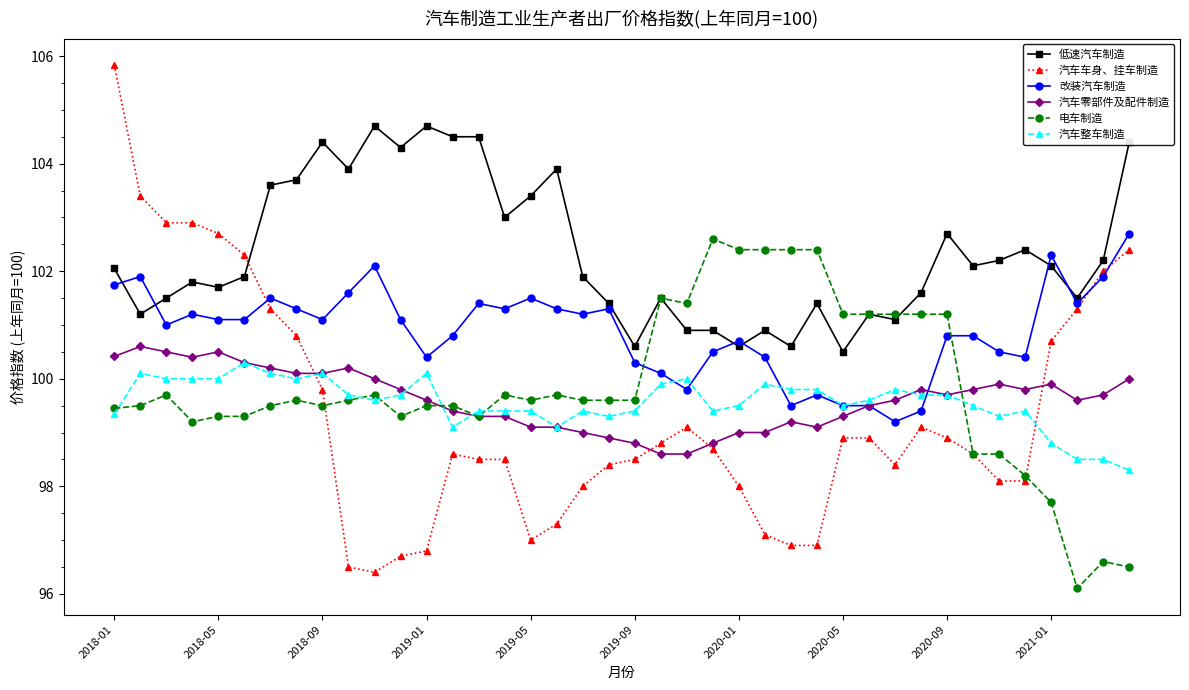

What is the value of the 汽车整车制造 point at the 29th from the left?

99.5